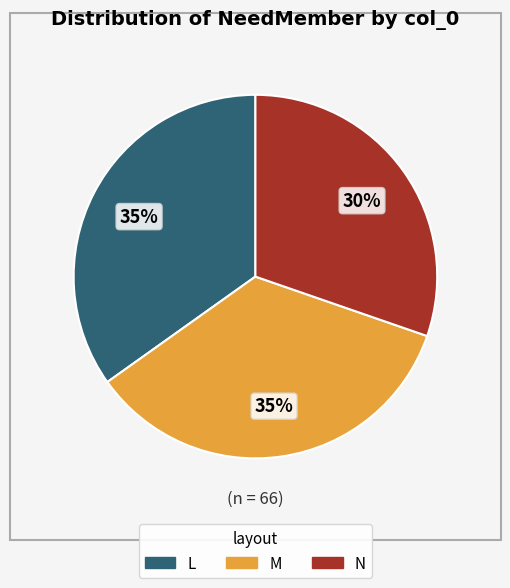

The L slice represents 35% of the pie. True or false?

True